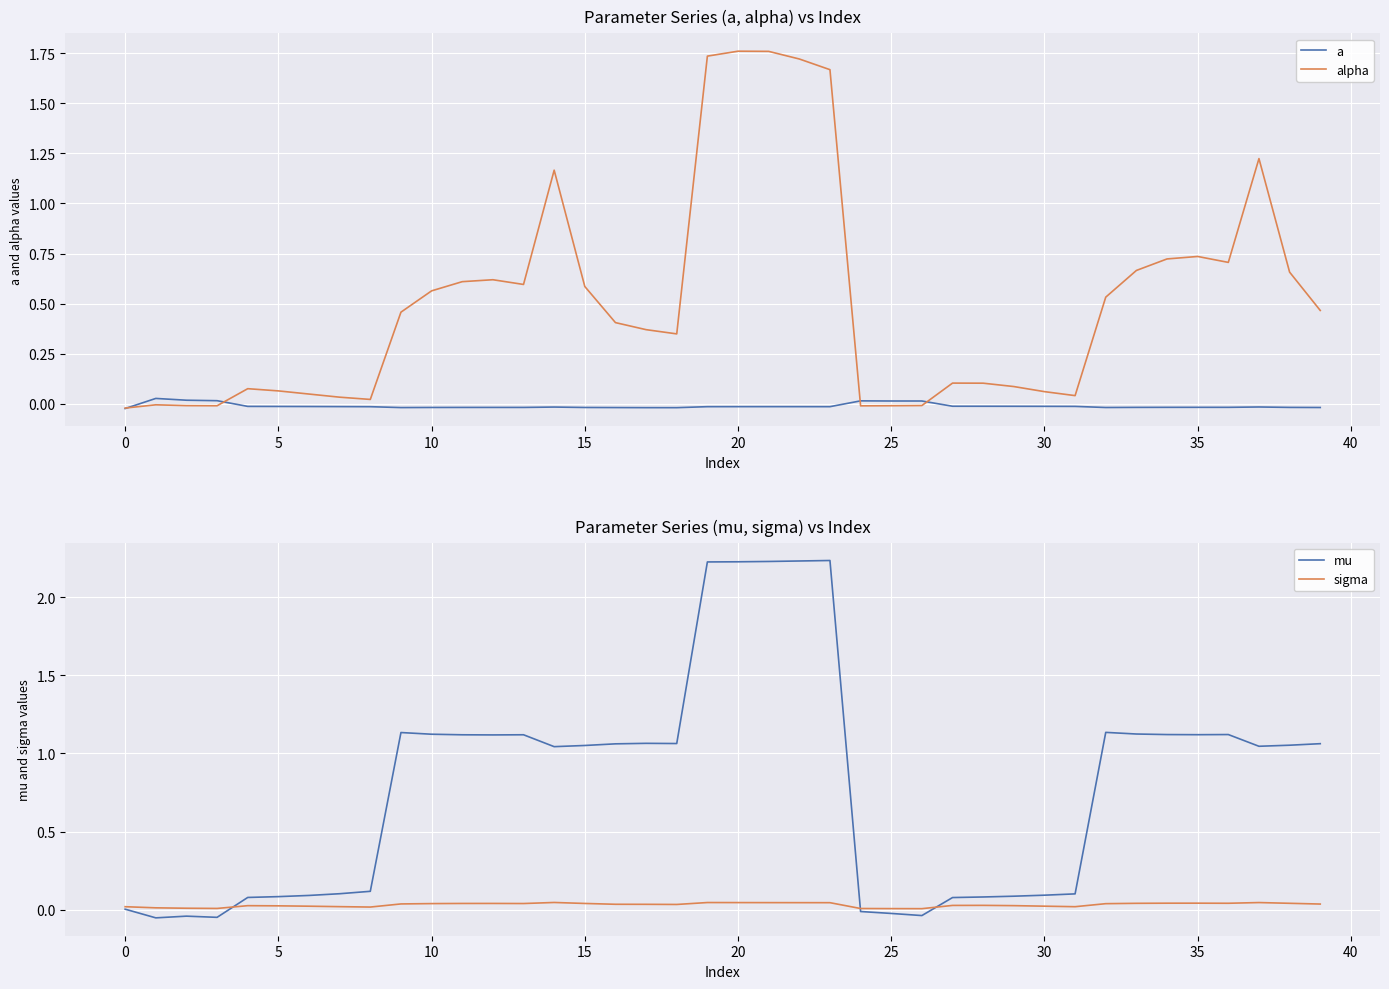

What is the label of the 11th point from the right?

29